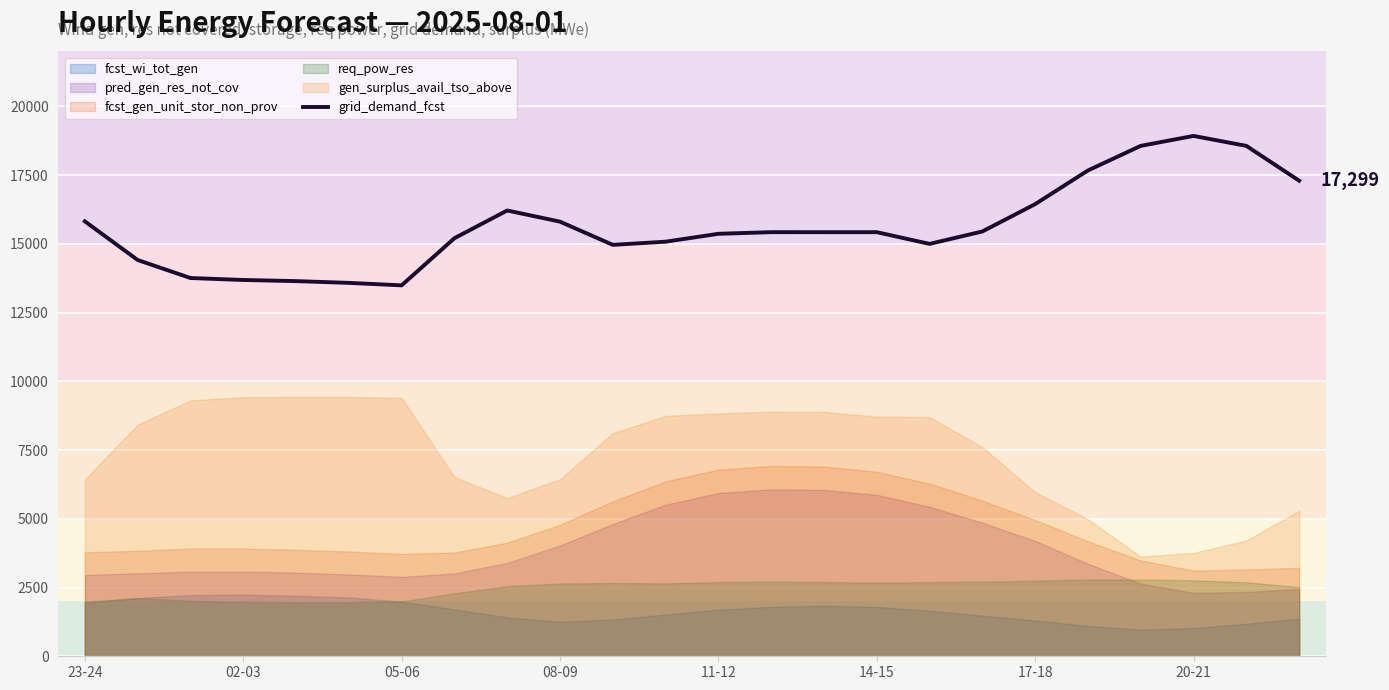

The value at 14 is 15426. True or false?

True